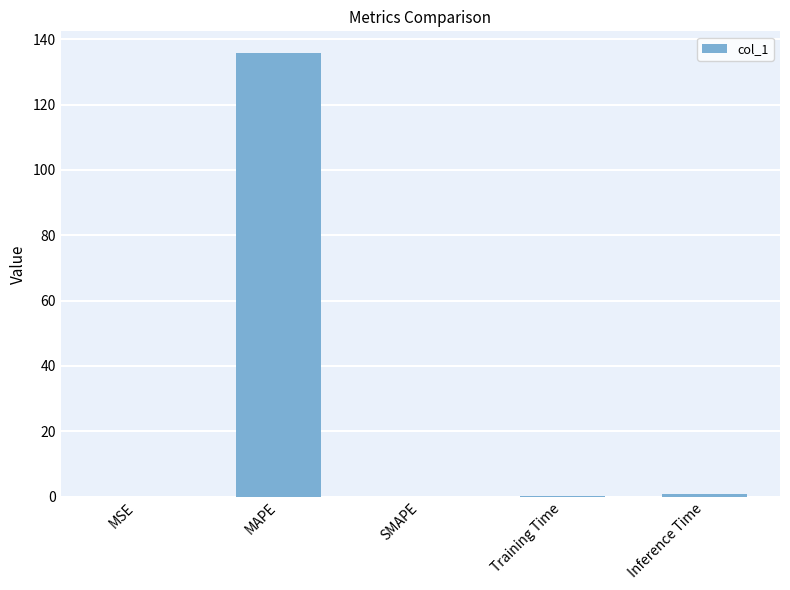

What is the sum of all values?

136.7